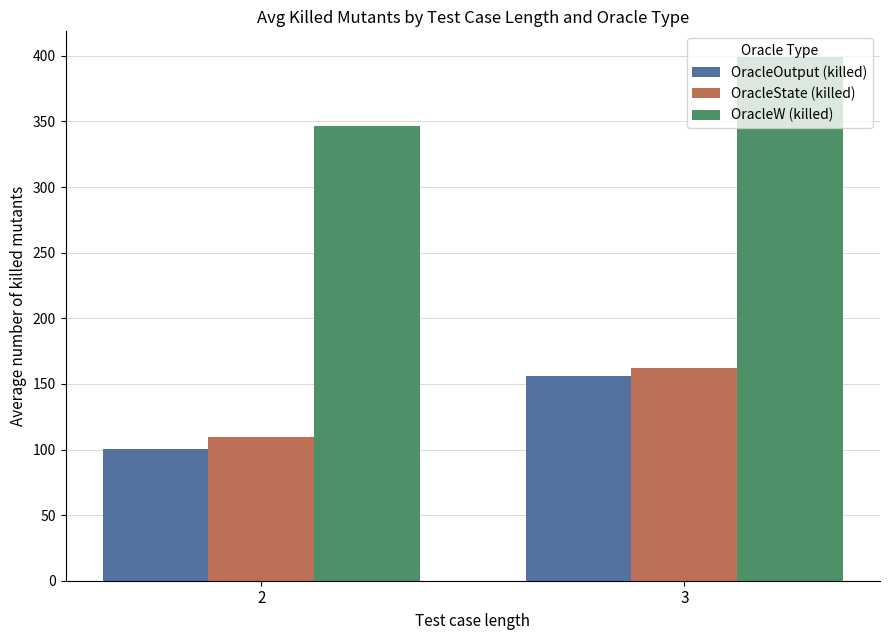

Which category has the lowest value across all series?

2